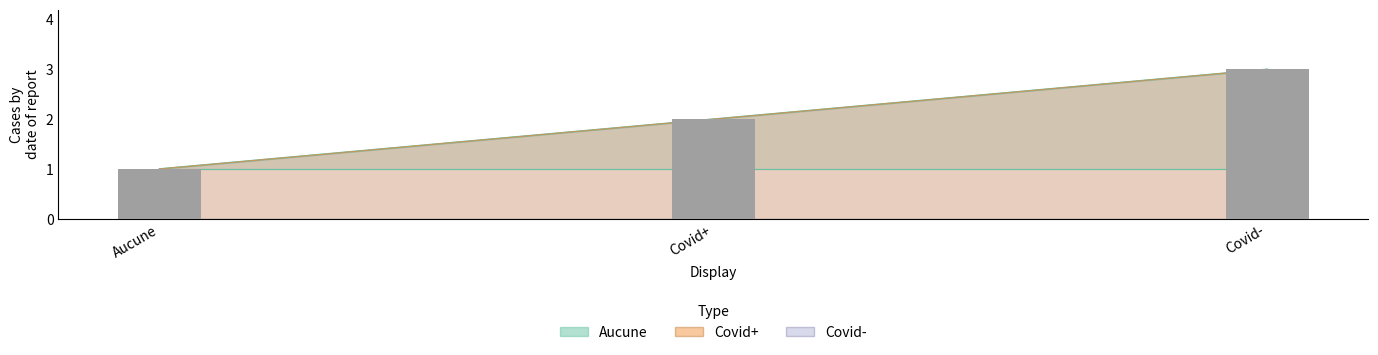

At which category does the chart reach its minimum across all series?

Aucune